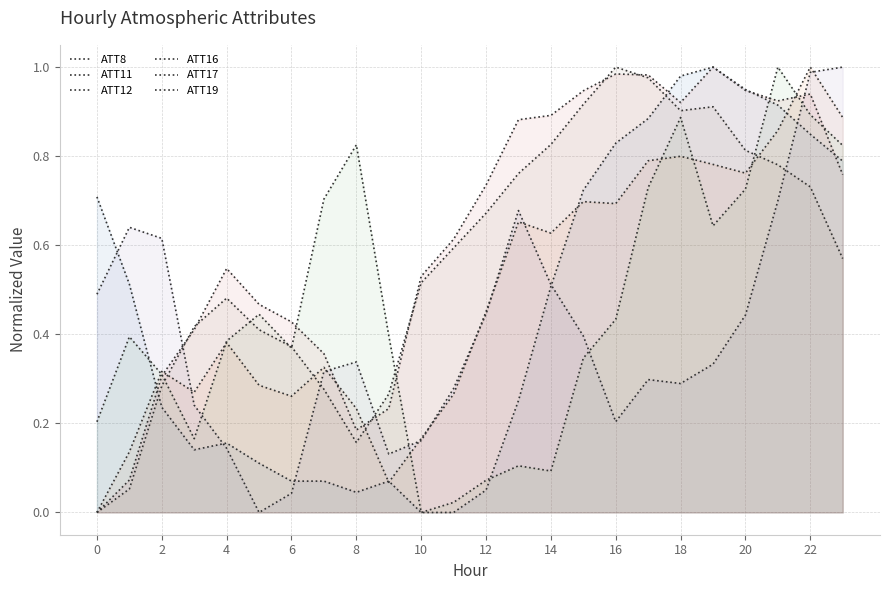

How many lines are shown in the chart?

6